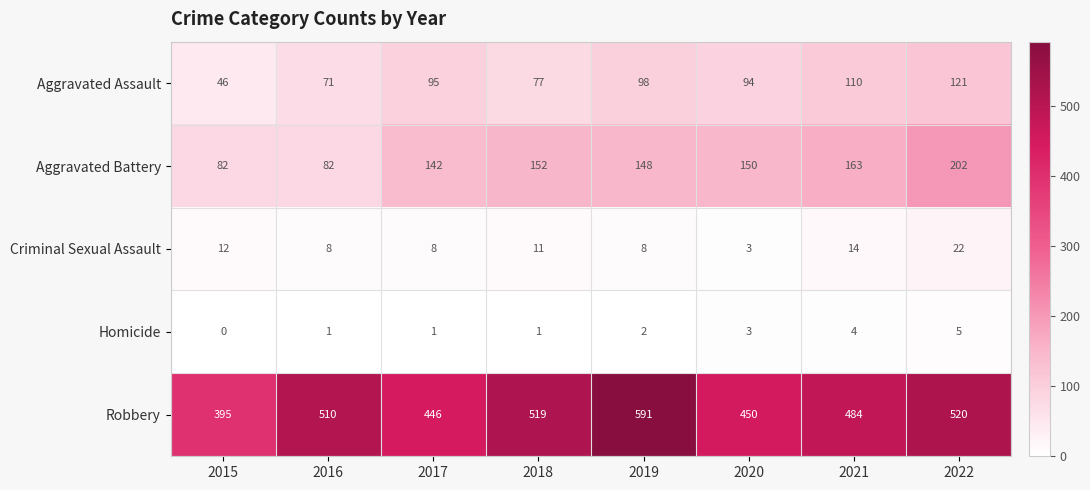

How many data points does each series have?

8